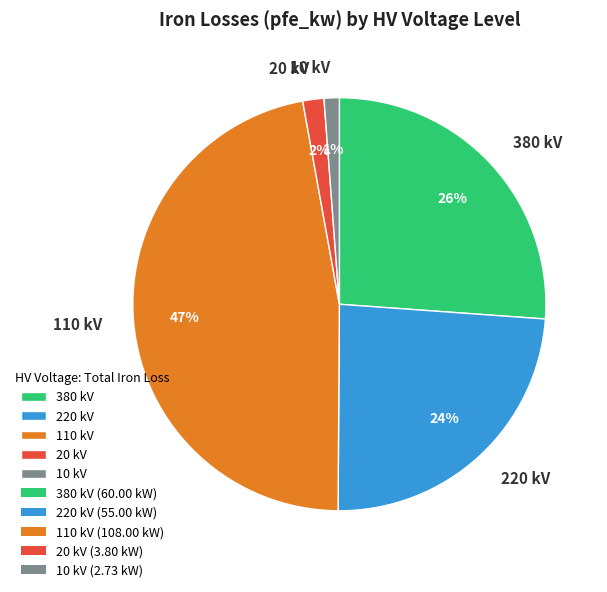

Is the sum of 110 kV and 380 kV greater than half?

Yes